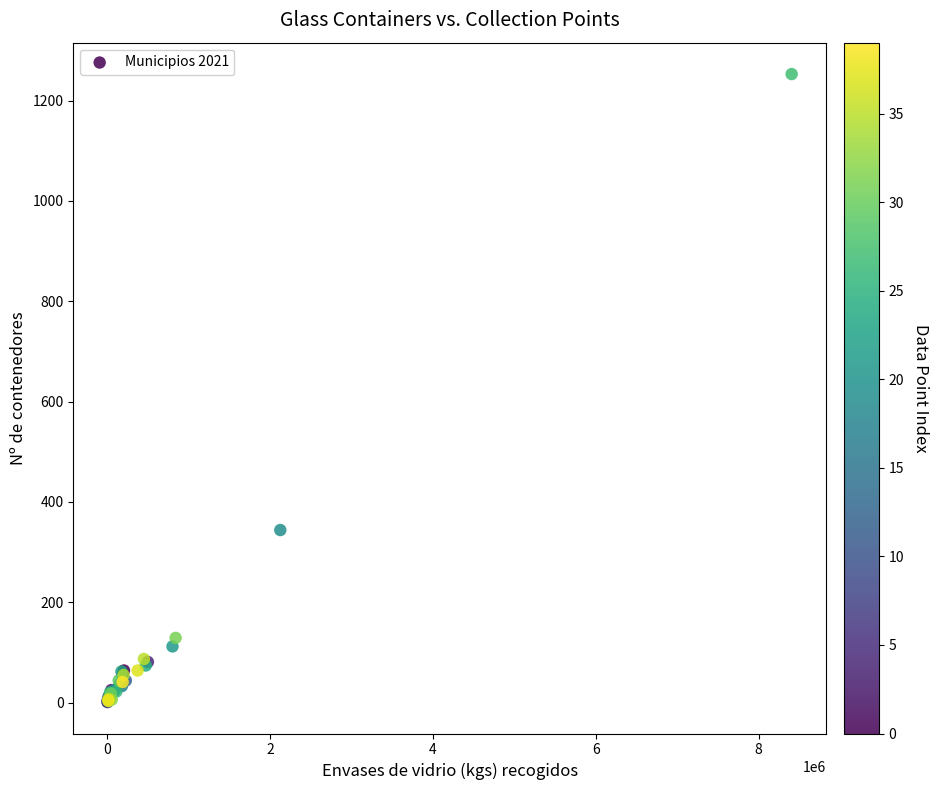

What Y value in the scatter plot is closest to 627?

344